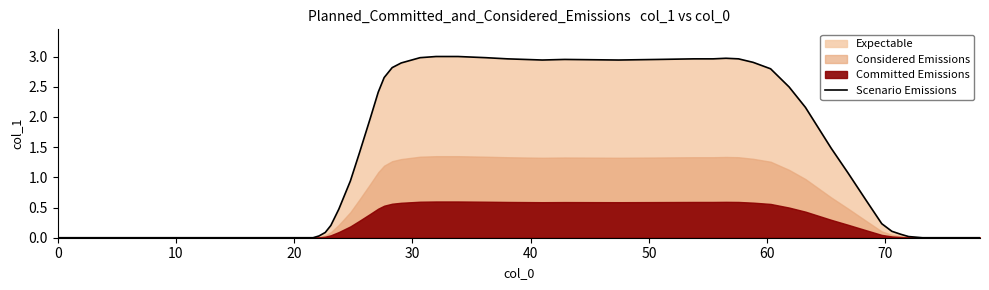

What is the sum of all values?

68.4